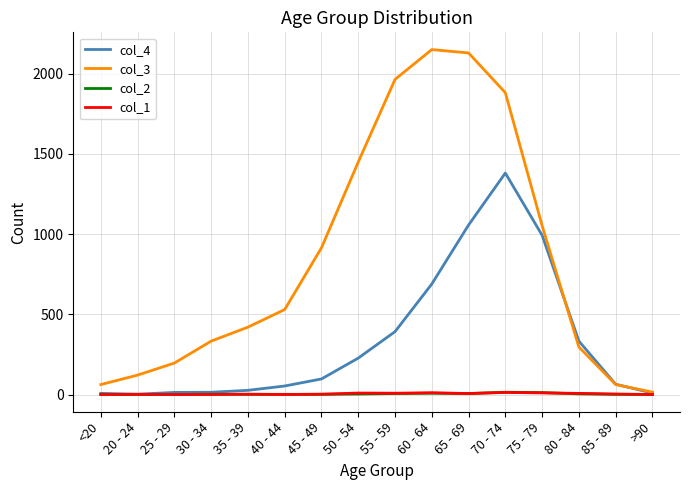

What are all the series names shown in the legend?

col_4, col_3, col_2, col_1